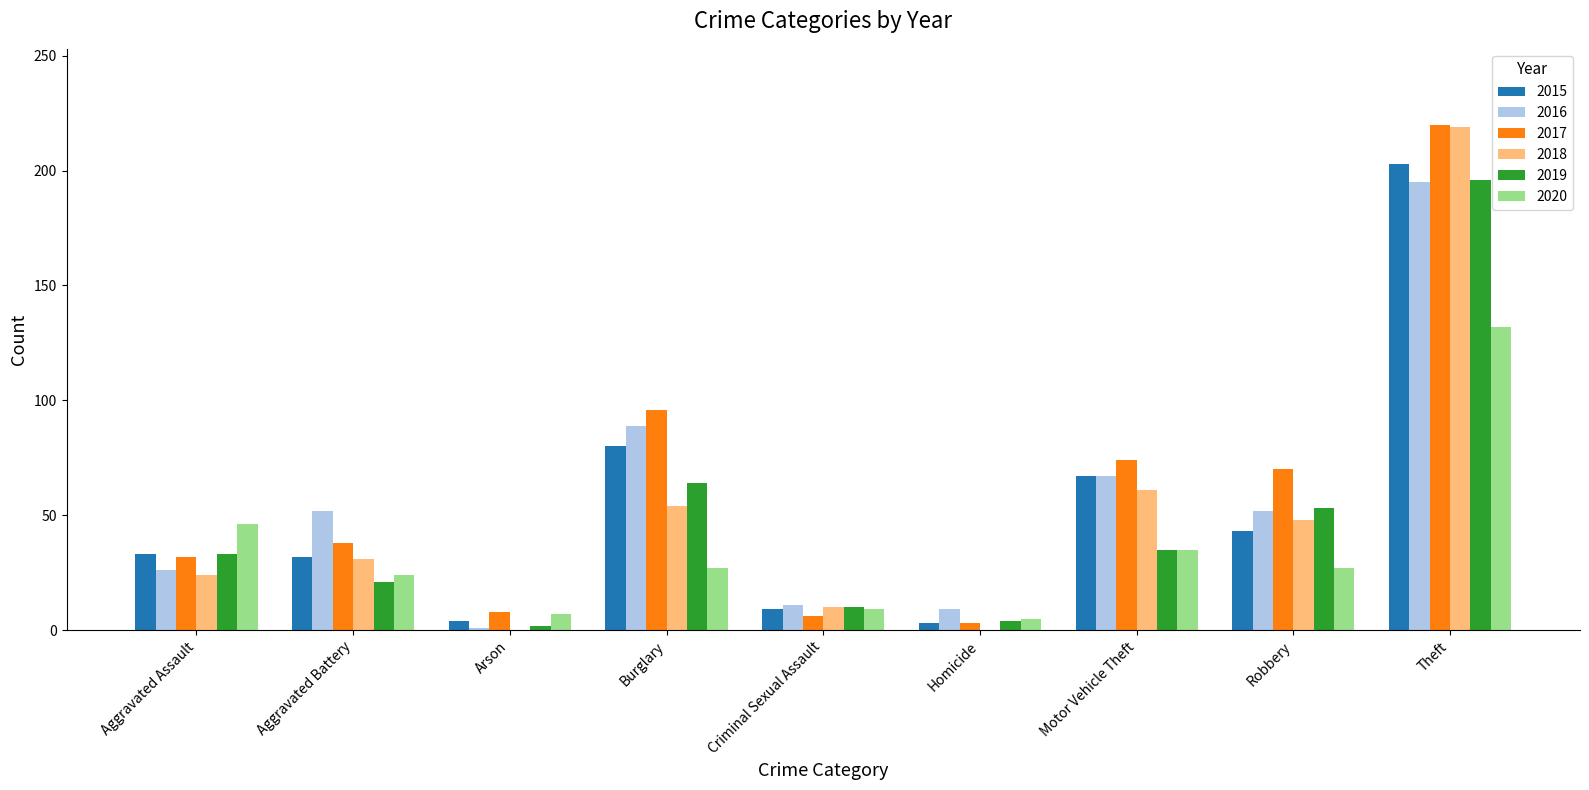

What is the maximum value for 2020?

132